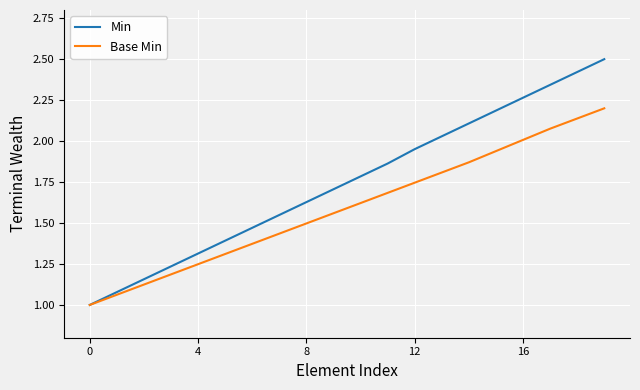

What is the minimum value for Min?

1.0